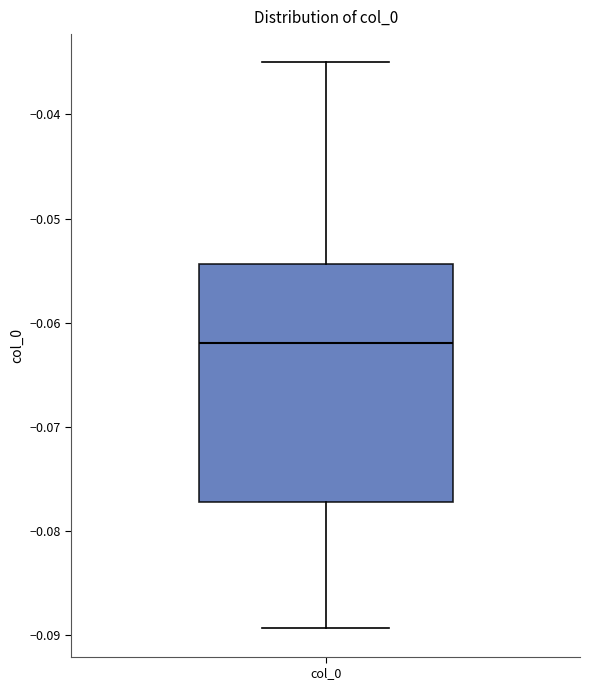

Transcribe this box plot: give where the median line is, the range the box spans, and where the two whiskers end, as read against the y-axis. The values are not printed on the chart, so give them approximately, as read against the axis.

median -0.062, box -0.077 to -0.054, whiskers -0.089 to -0.035